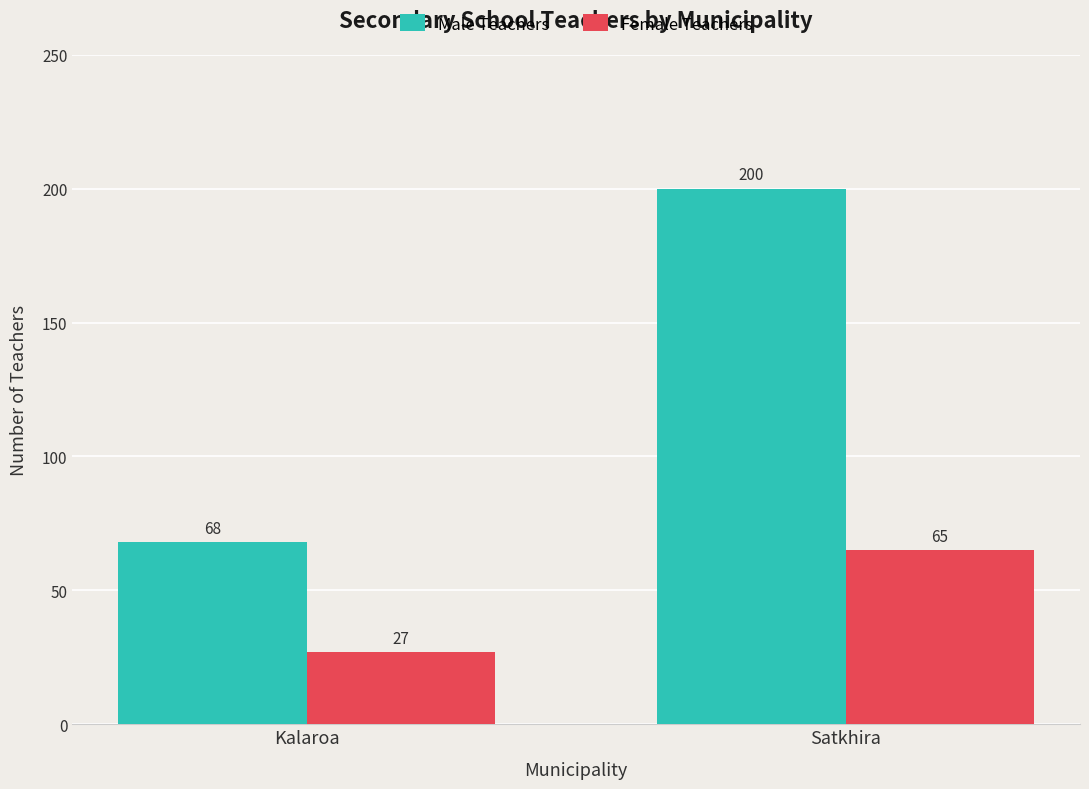

Which series changed the most between Kalaroa and Satkhira?

Male Teachers